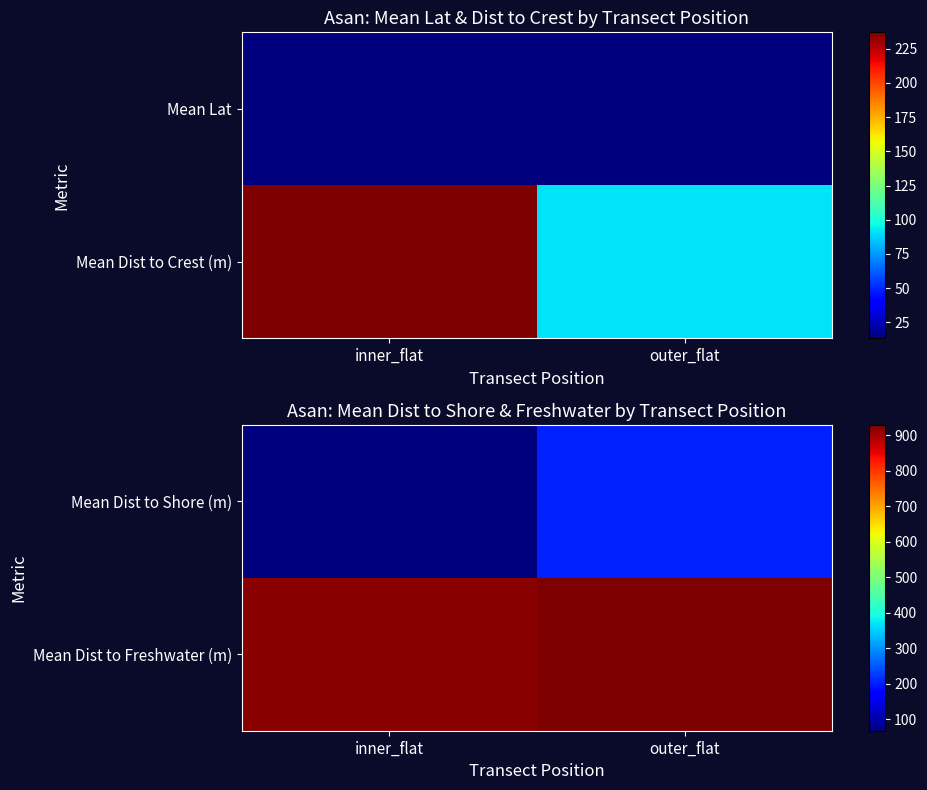

How many data points in Mean Dist to Shore (m) are less than 204?

1